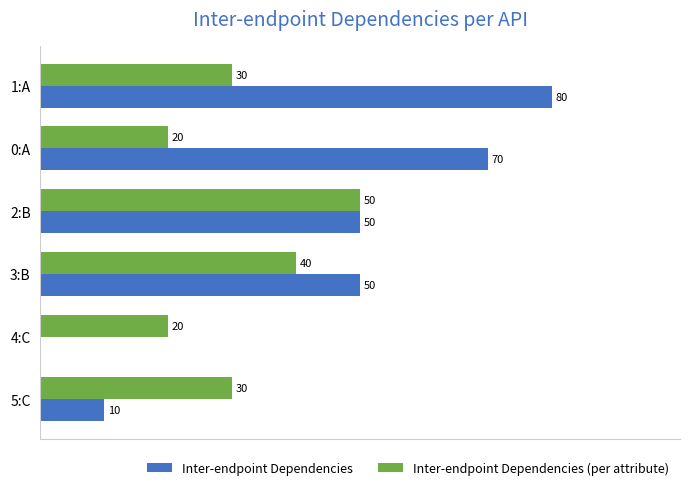

Which category has the highest value in the Inter-endpoint Dependencies series?

1:A